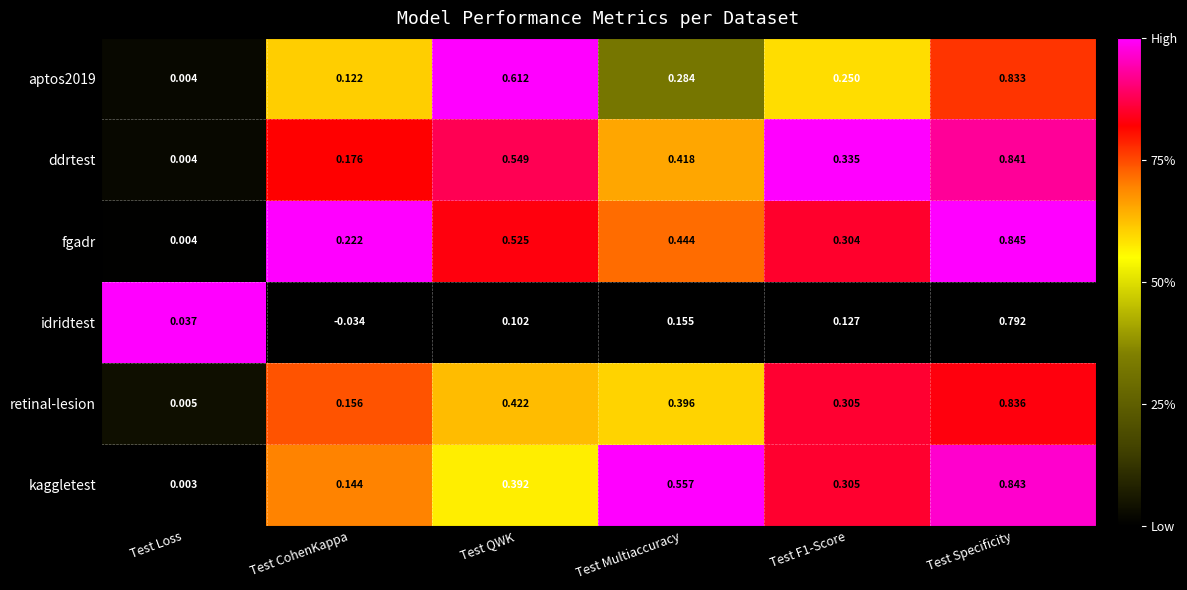

Where is kaggletest nearest to the value 0?

Test Loss